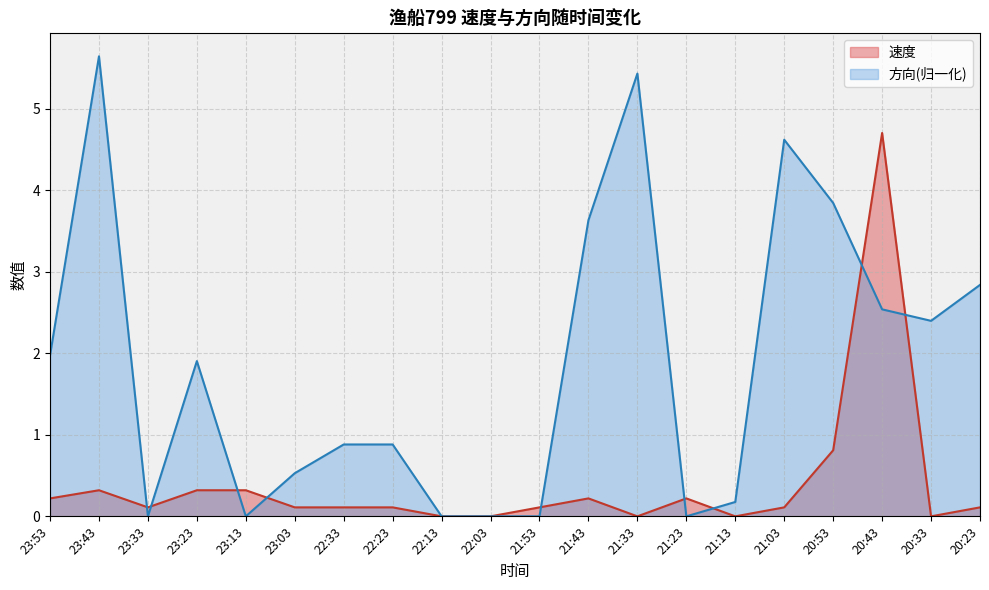

Where is the first local minimum for 平均速度?

23:33